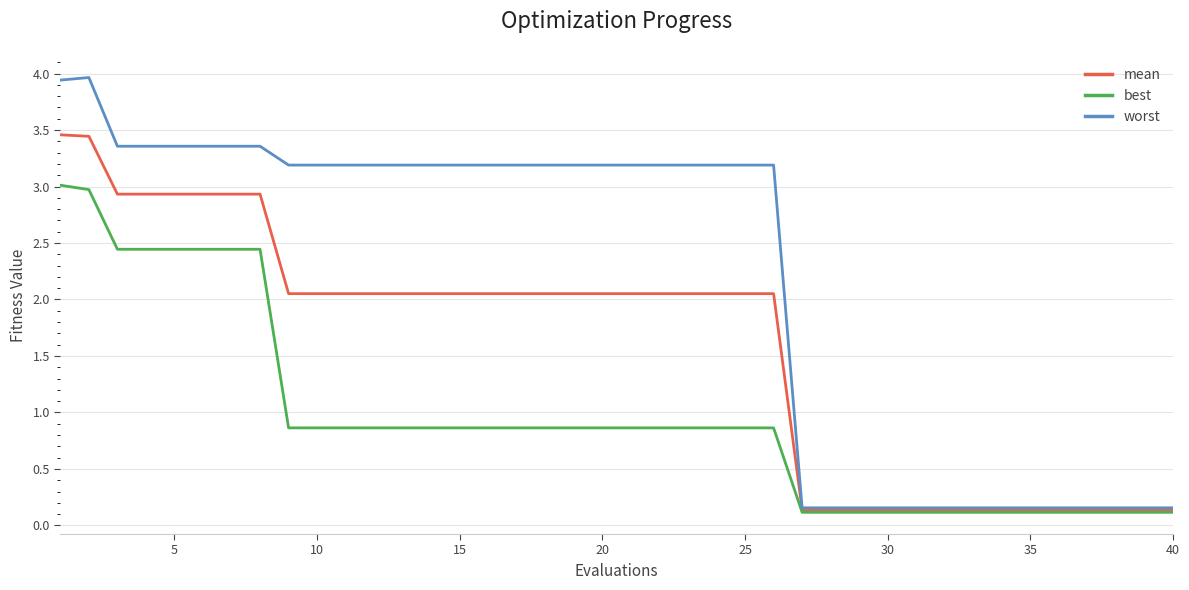

What is the difference between the maximum and minimum values in the mean series?

3.3